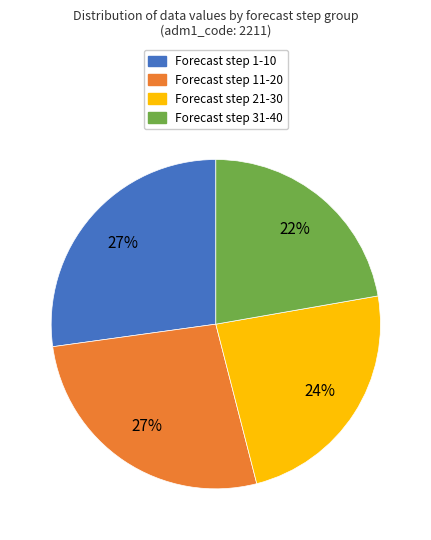

Which has a higher value, Forecast step 21-30 or Forecast step 11-20?

Forecast step 11-20